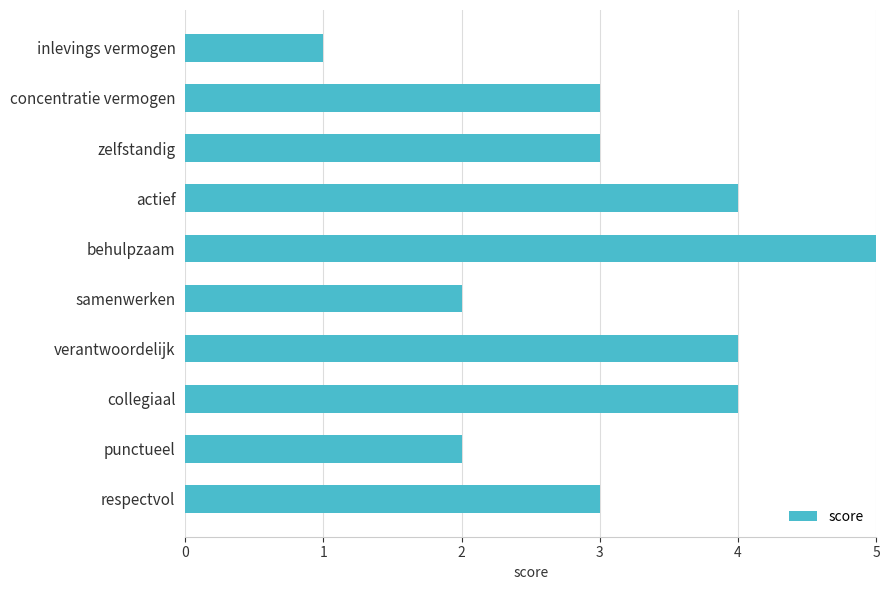

What is the maximum value shown in the chart?

5